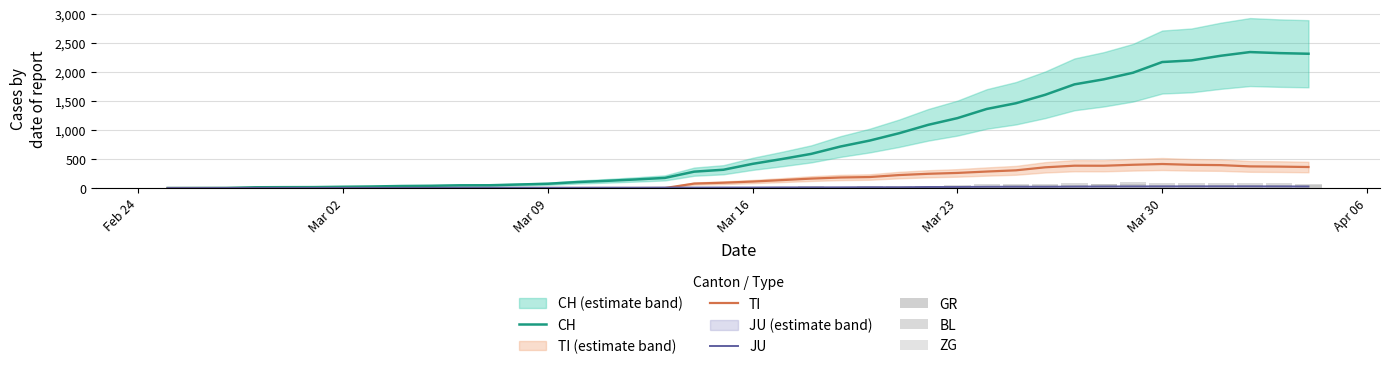

How many values in GR are above zero?

21